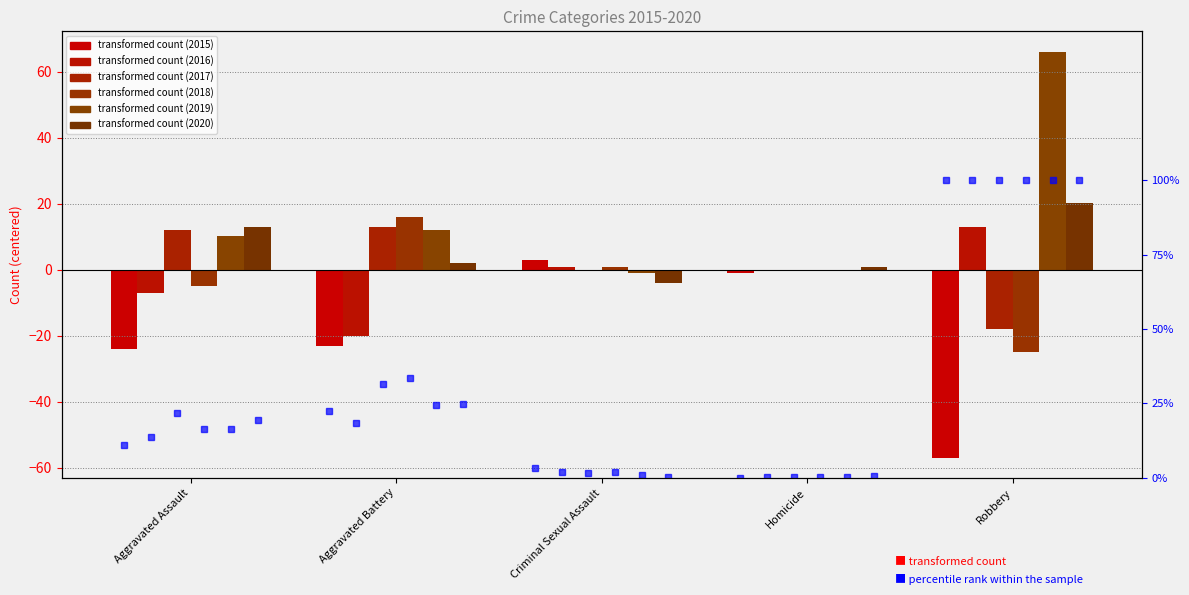

The pct 2020 series shows 0.0 at Homicide. True or false?

False